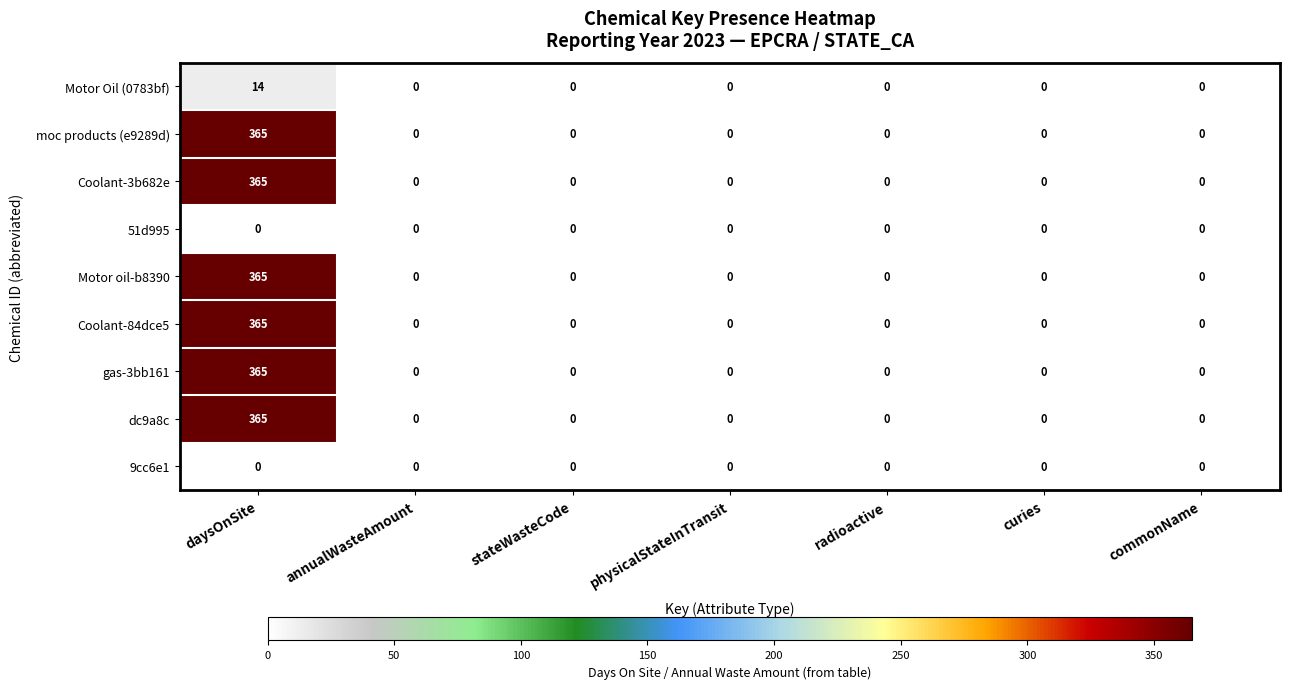

Is it true that dc9a8c equals 214 at physicalStateInTransit?

False